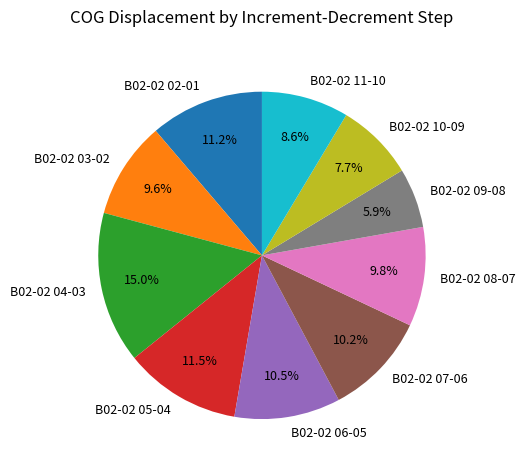

What percentage is NOT represented by B02-02 05-04?

88.5%